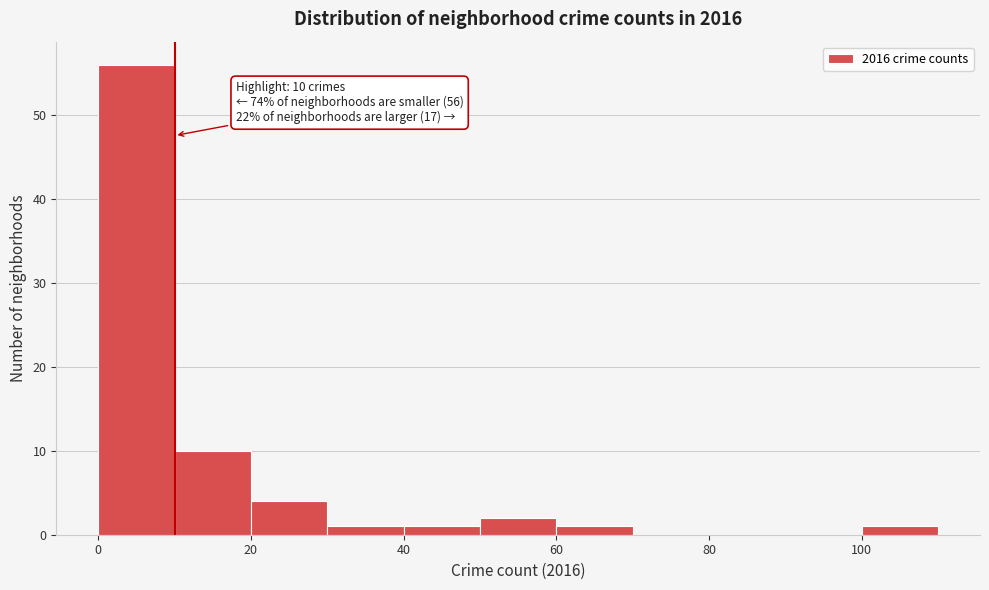

Over which range of the x-axis is the bar tallest?

0 to 10